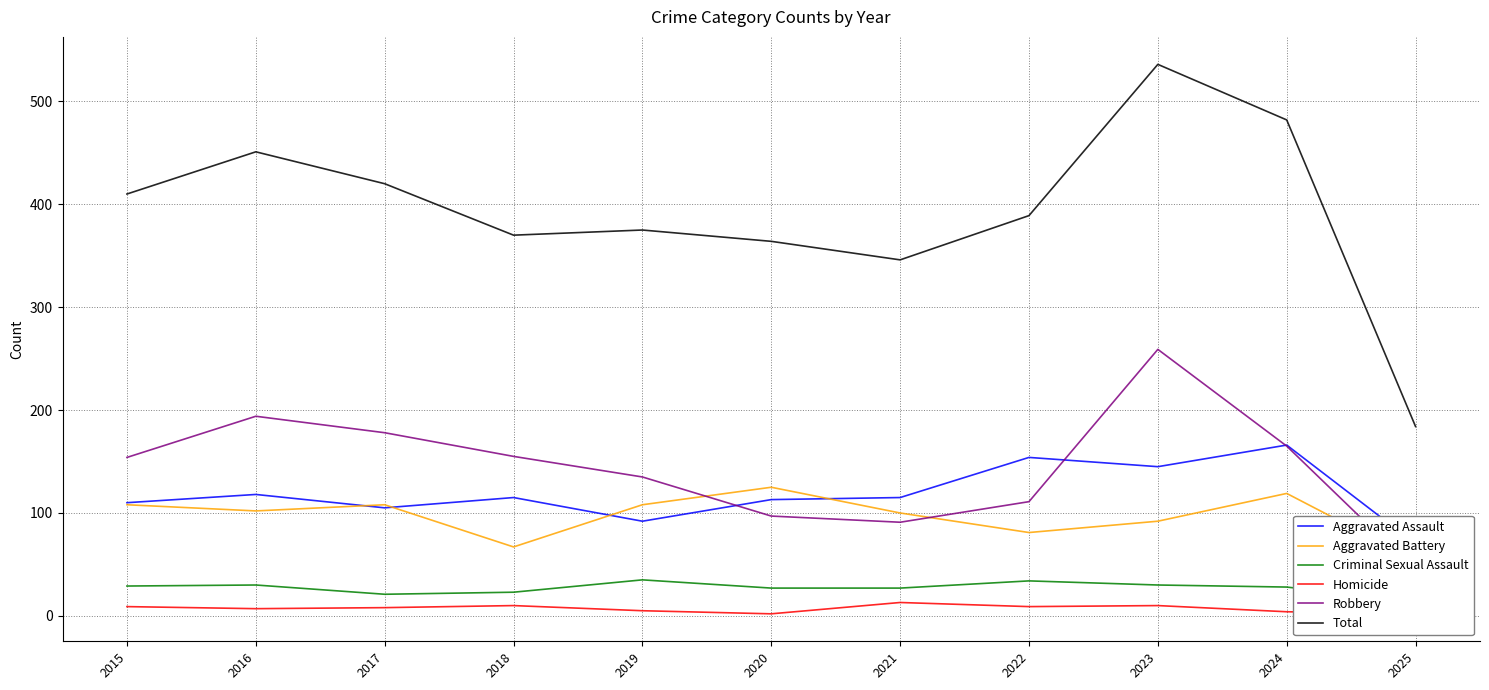

At 2018, list the series in order from smallest to largest.

Homicide, Criminal Sexual Assault, Aggravated Battery, Aggravated Assault, Robbery, Total